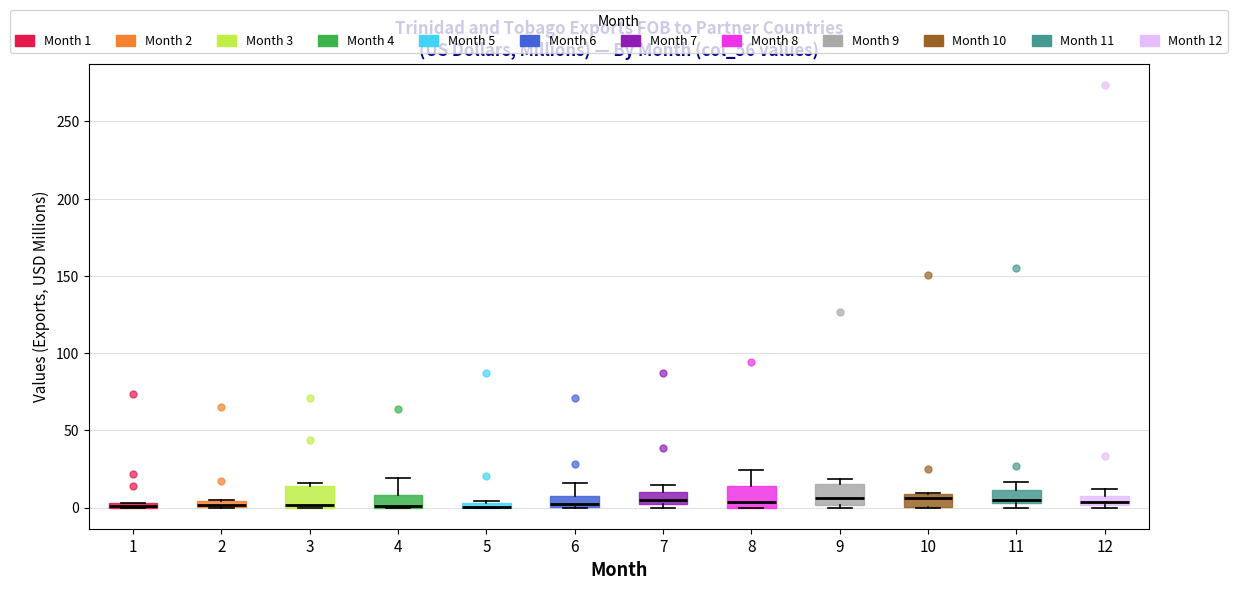

Where is the lower edge of the box at x = 12 on the y-axis? The values are not printed on the chart, so give them approximately, as read against the axis.

0